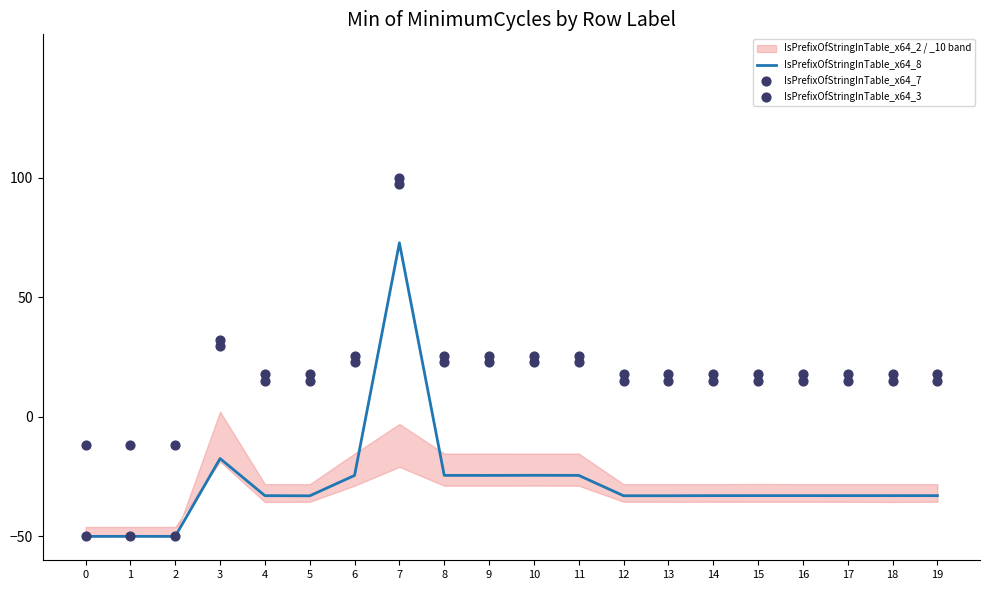

Which series has the largest total across all categories?

IsPrefixOfStringInTable_x64_3